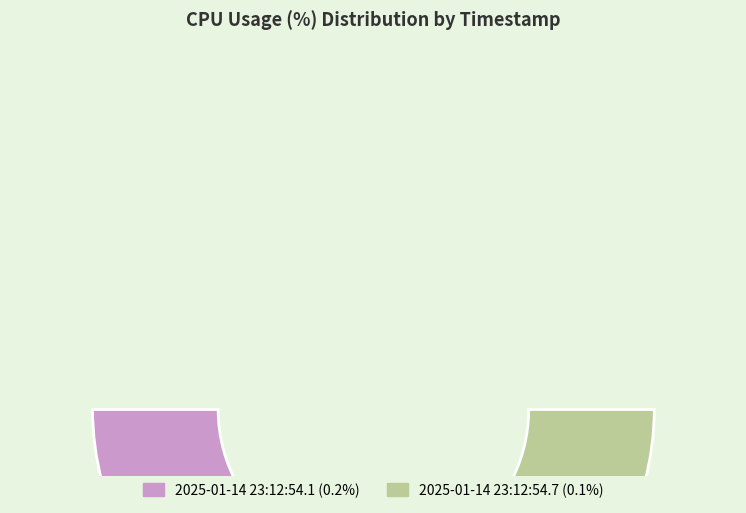

To the nearest percent, what percentage of the pie is 2025-01-14 23:12:54.1?

67%